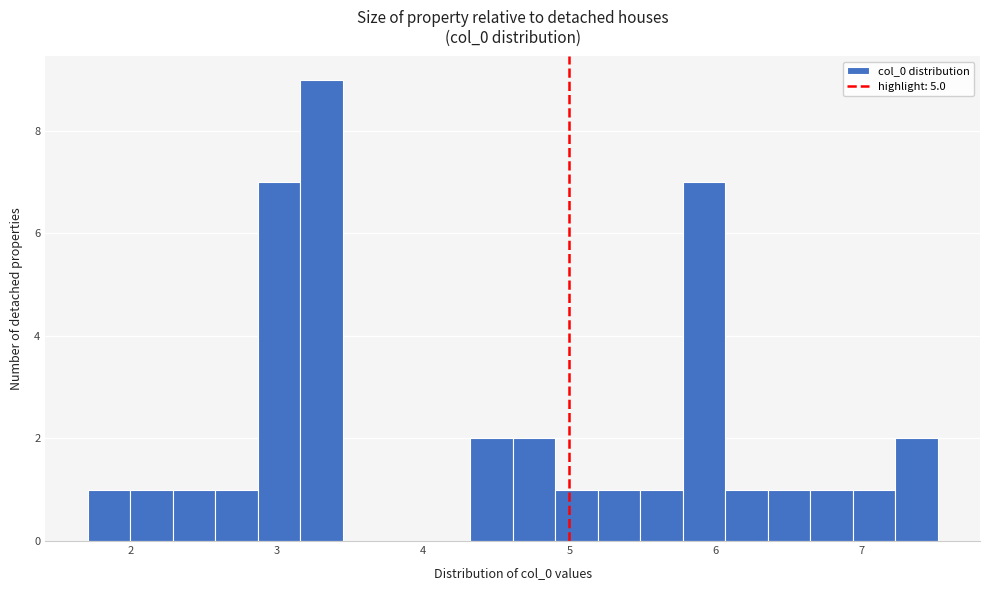

Read against the x-axis, roughly where is the centre of the tallest bar?

3.3